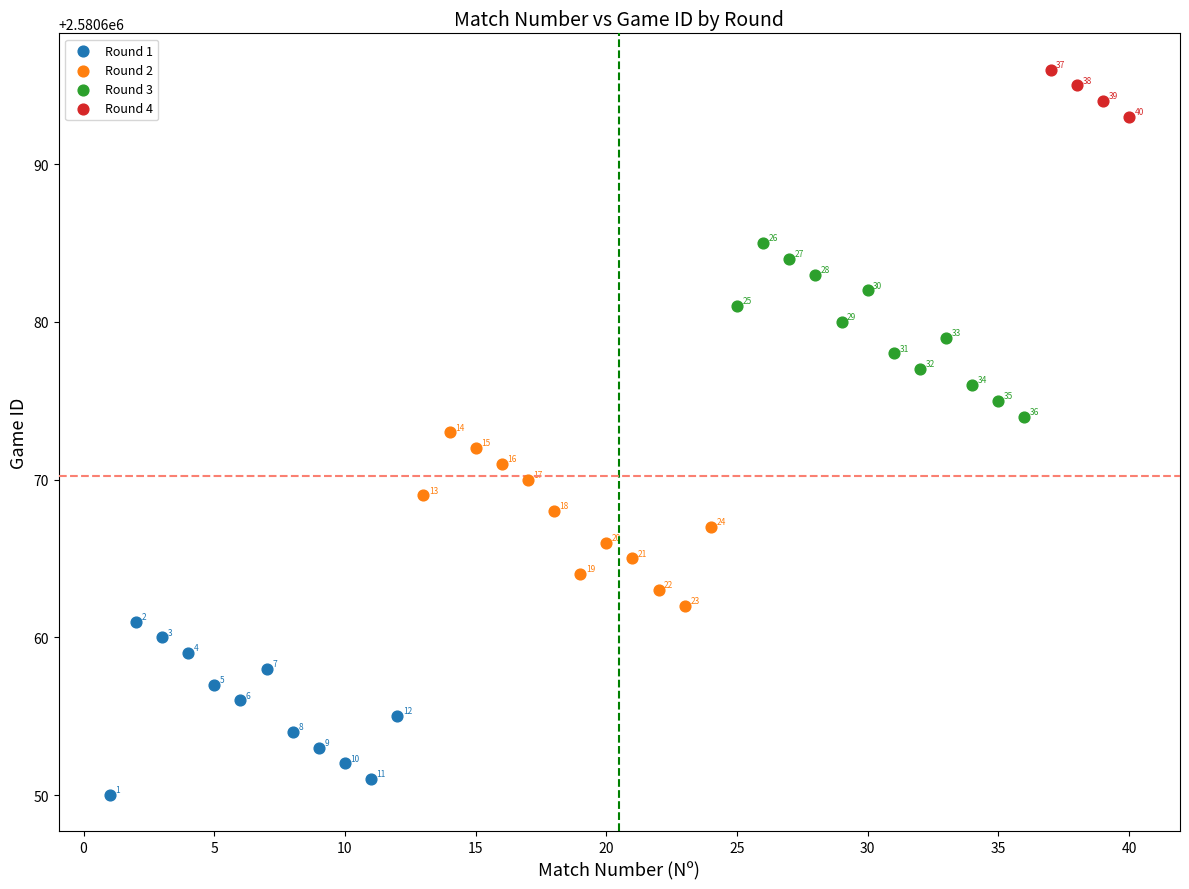

Which series contains the highest Y value?

Round 4